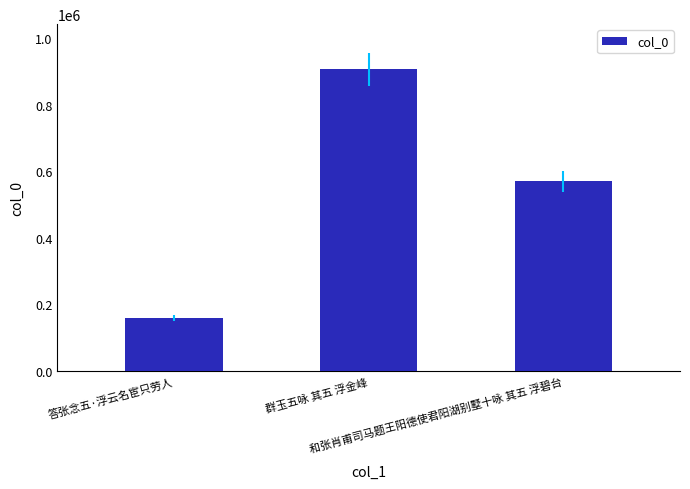

What is the average value?

545673